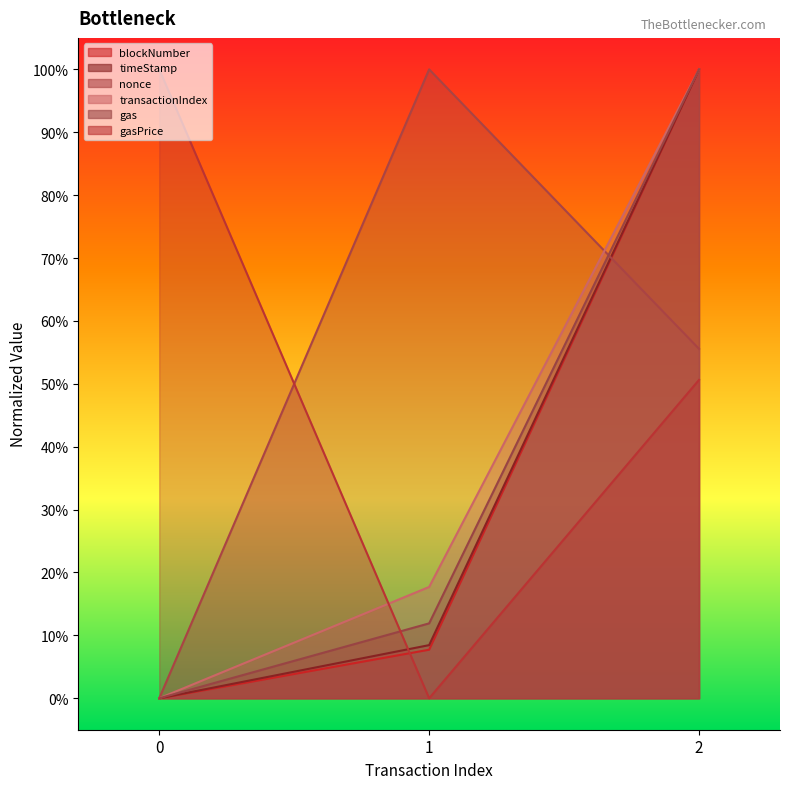

What are all the series names shown in the legend?

blockNumber, timeStamp, nonce, transactionIndex, gas, gasPrice